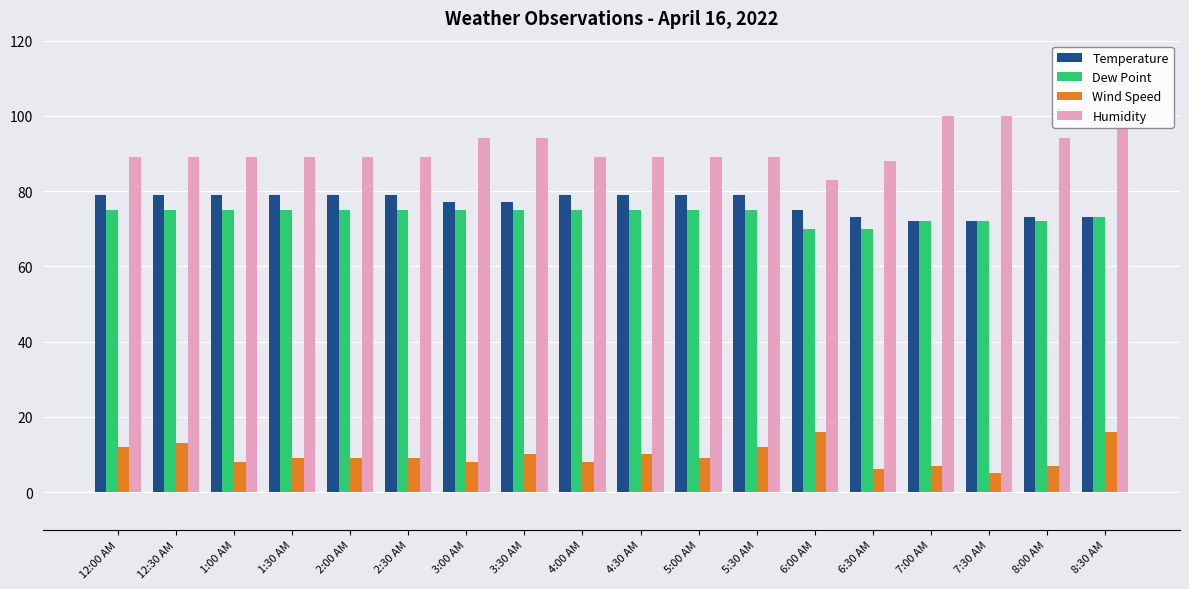

What is the sum of the Dew Point values at 12:00 AM and 2:00 AM?

150